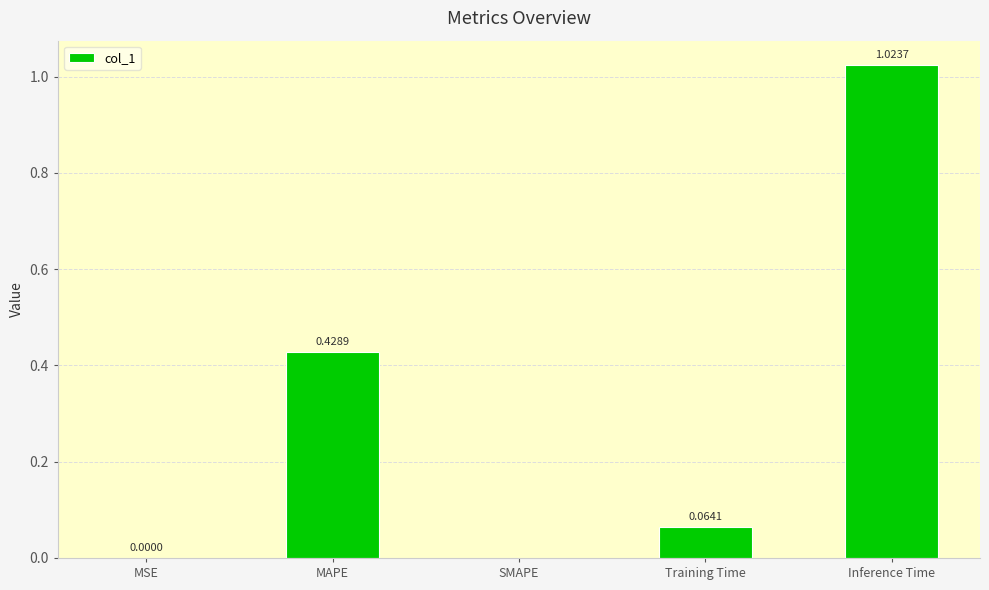

What is the sum of all values?

1.5